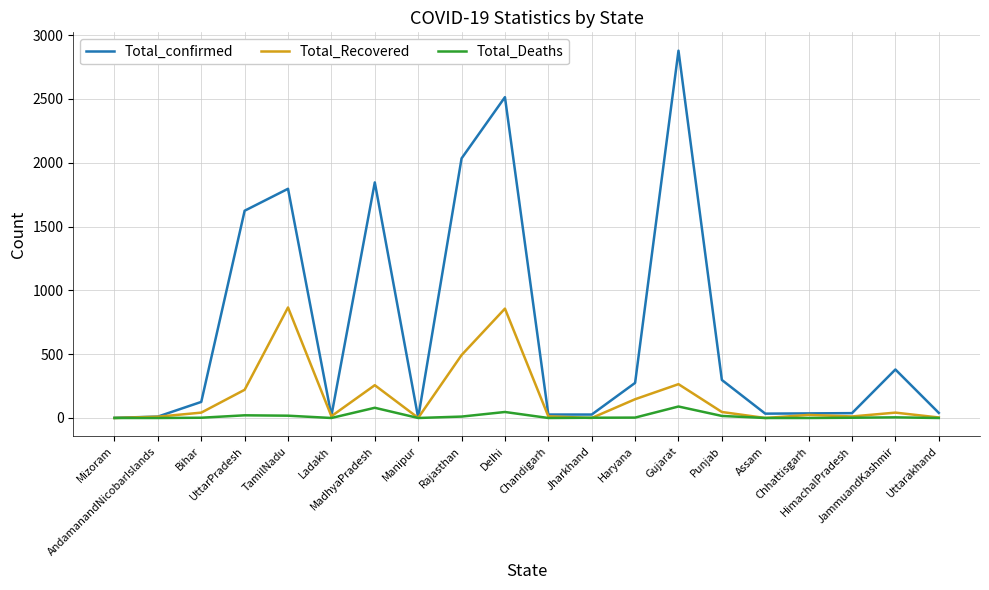

What is the highest value of the Total_Recovered series?

866